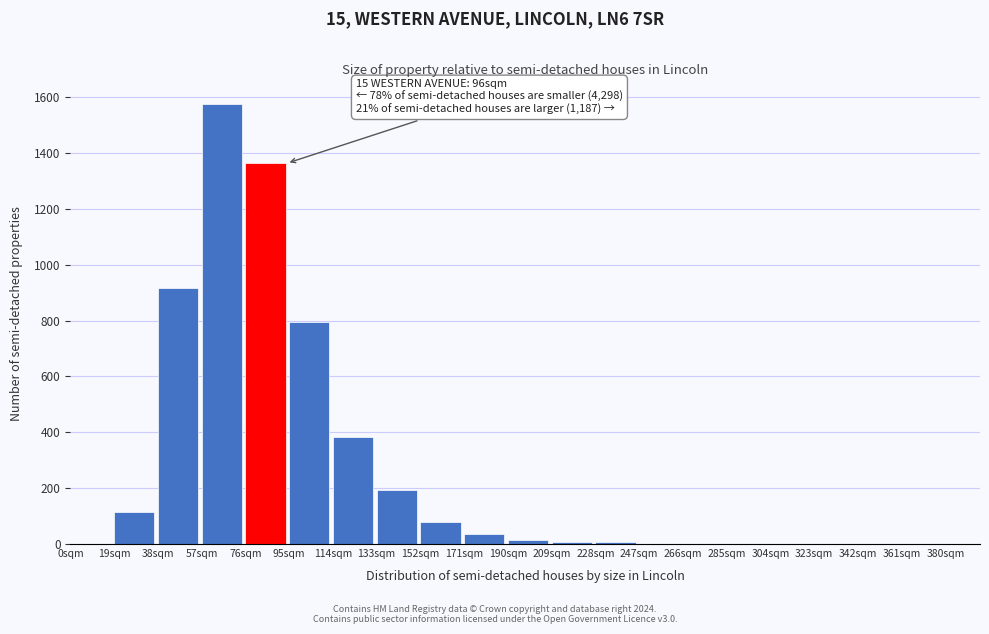

Which range on the x-axis has the tallest bar?

57 to 76